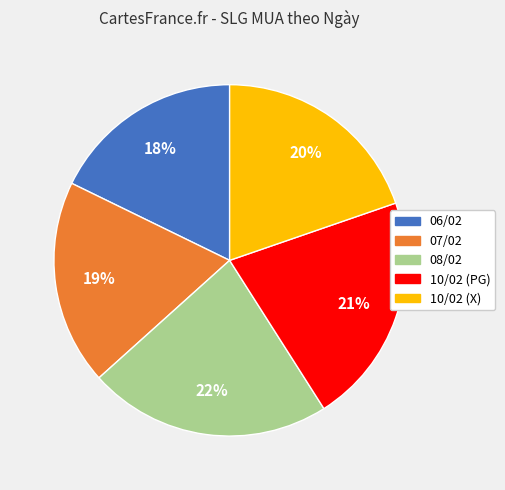

How many segments does this pie chart have?

5